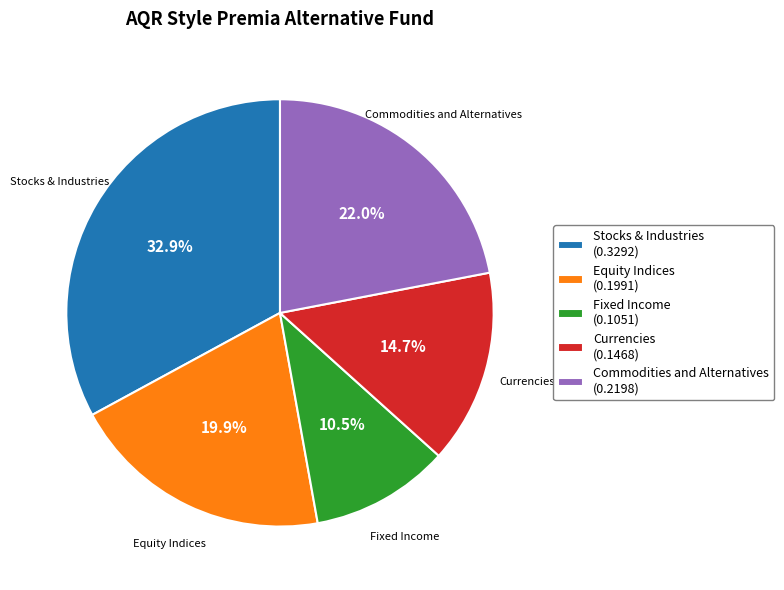

To the nearest percent, what percentage of the pie is Currencies?

15%